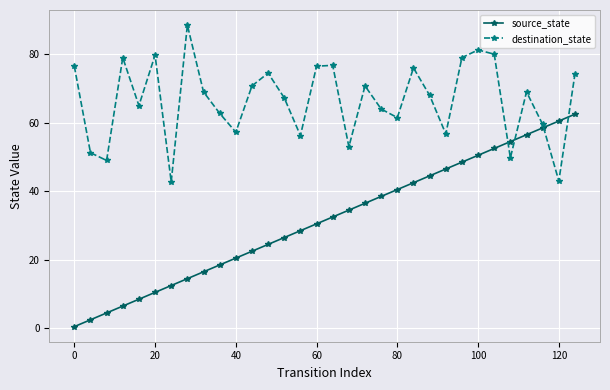

Which series has the largest total across all categories?

destination_state